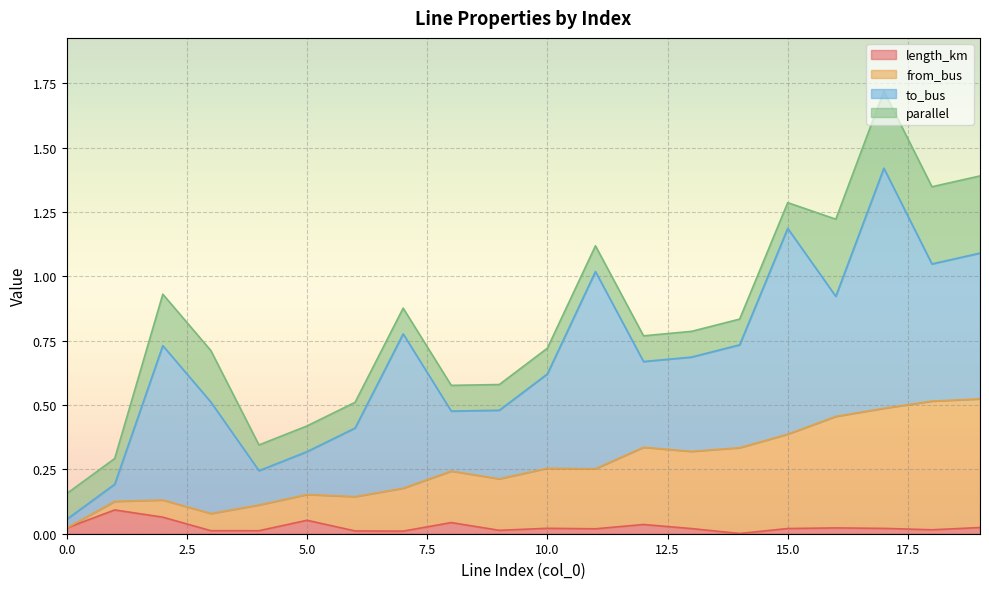

What are all the series names shown in the legend?

length_km, from_bus, to_bus, parallel